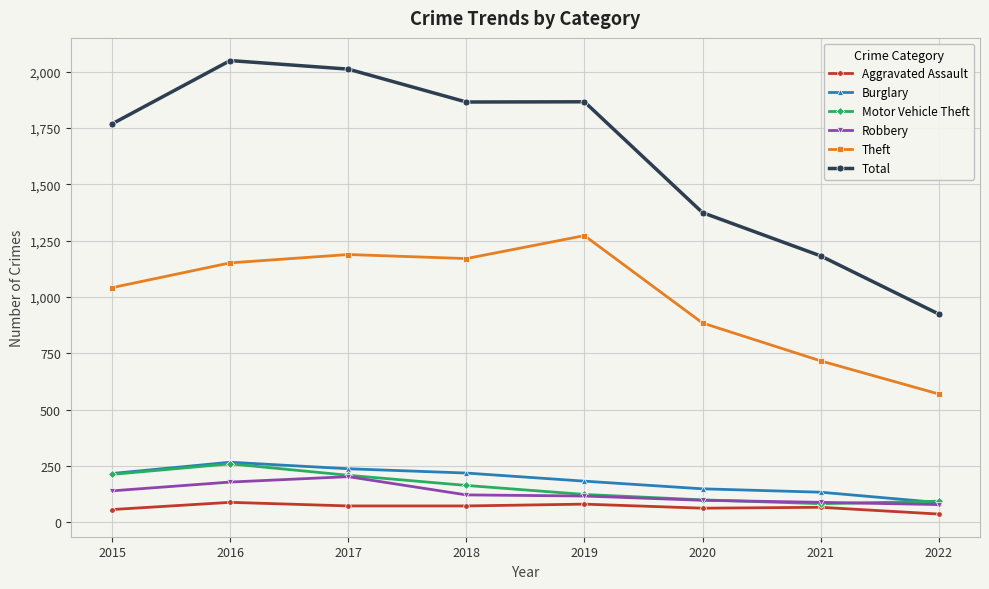

The value of Motor Vehicle Theft at 2019 is 123. True or false?

True